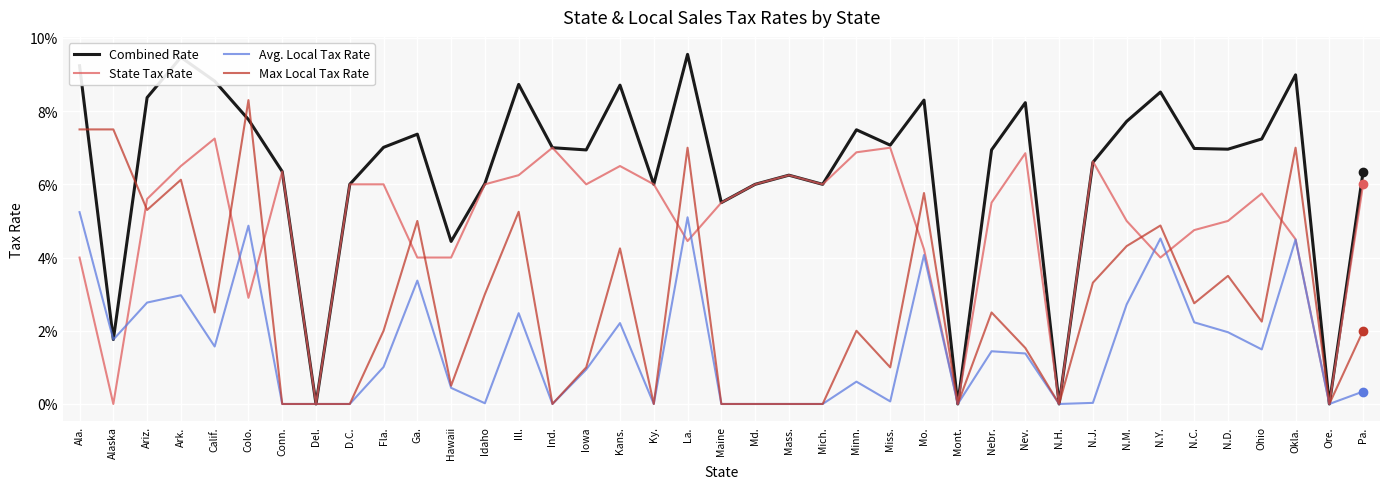

Does the chart display data point markers on the line(s)?

No